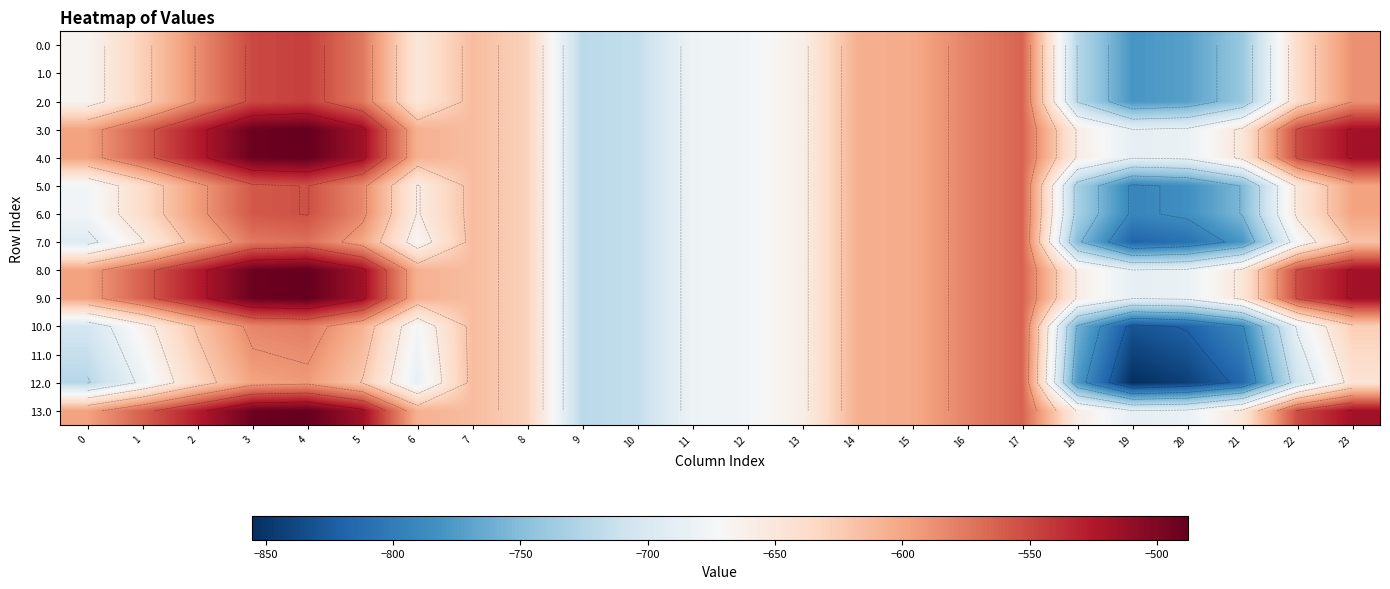

What is the difference between the 12.0 values at 11 and 2?

46.4